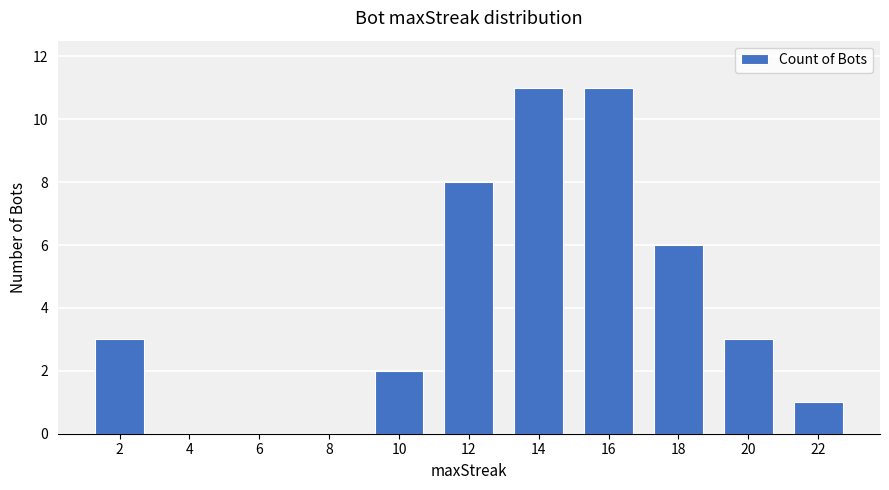

What is the greatest value displayed?

11